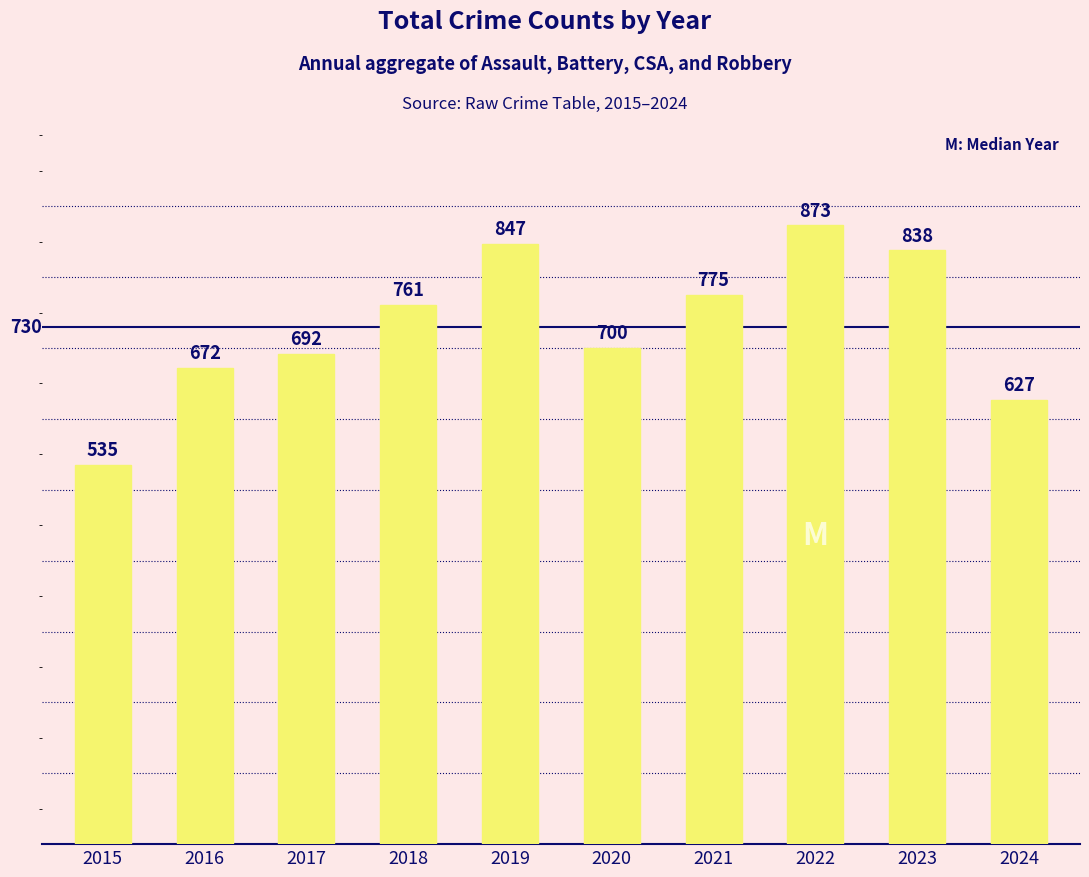

How many series are shown in this chart?

1